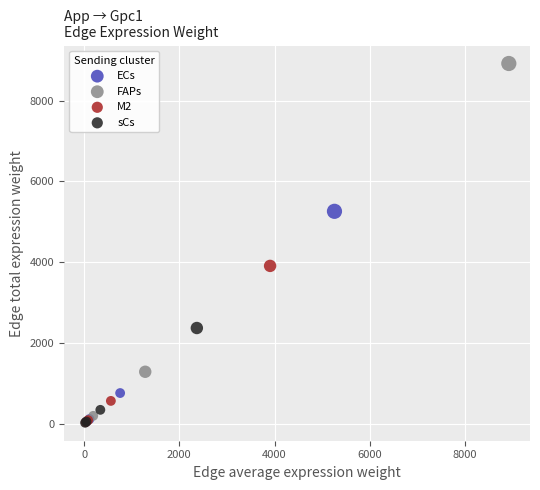

Which series reaches the maximum Y coordinate?

FAPs